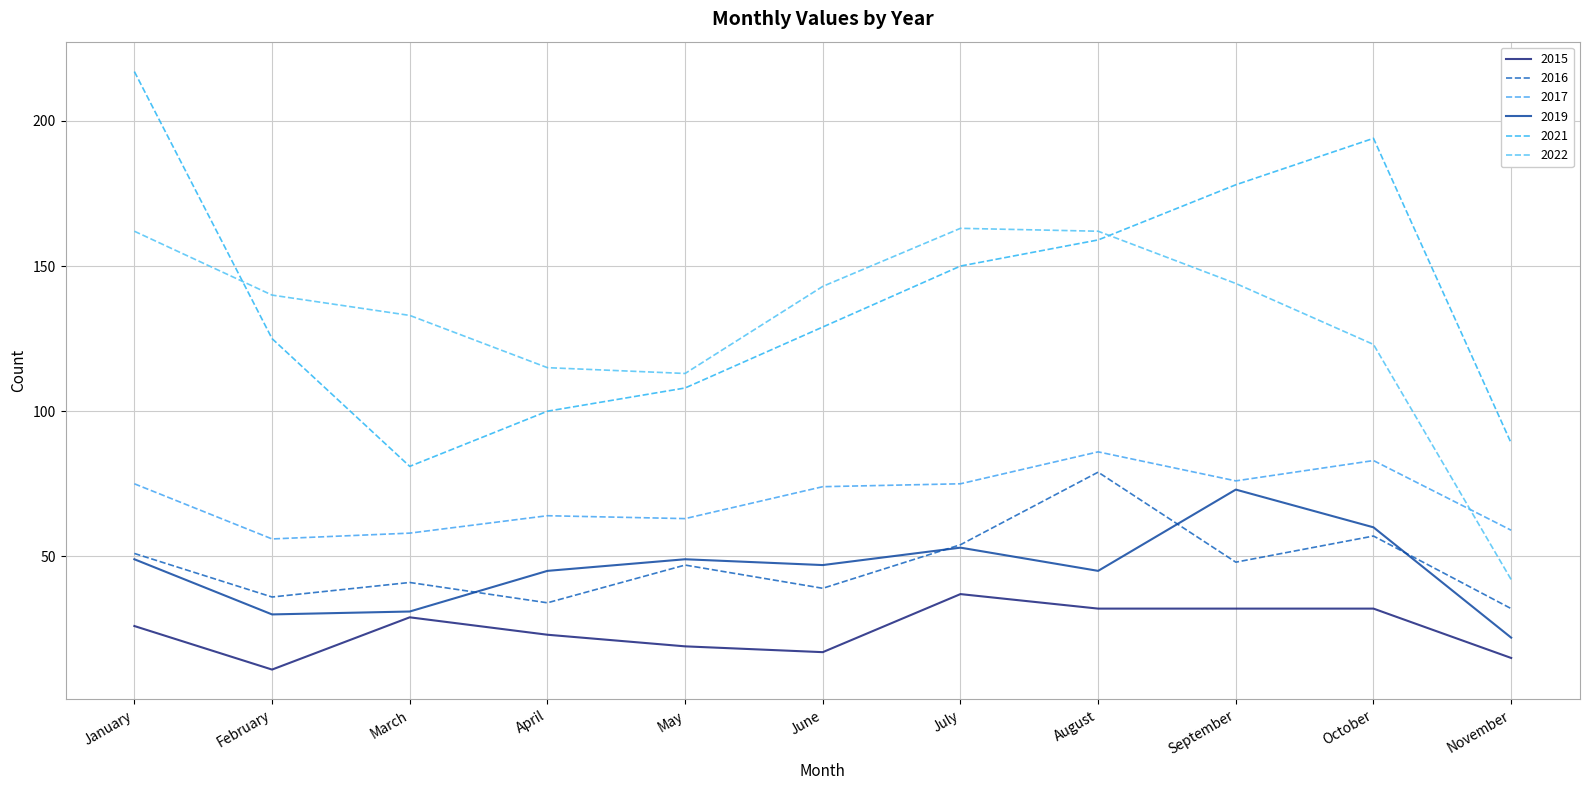

True or false: 2017 and 2016 cross at least once.

False